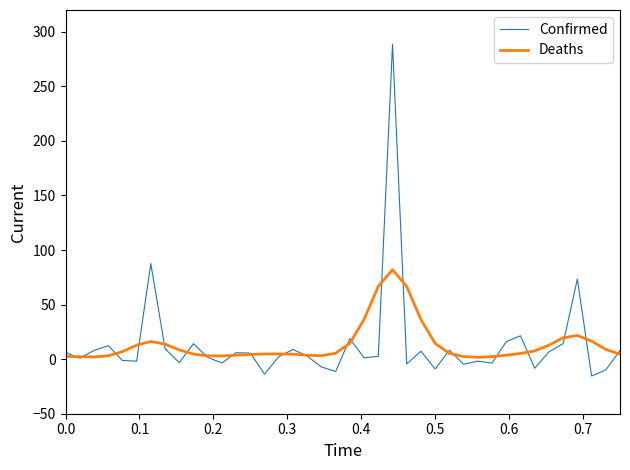

What is the greatest value displayed?

288.6